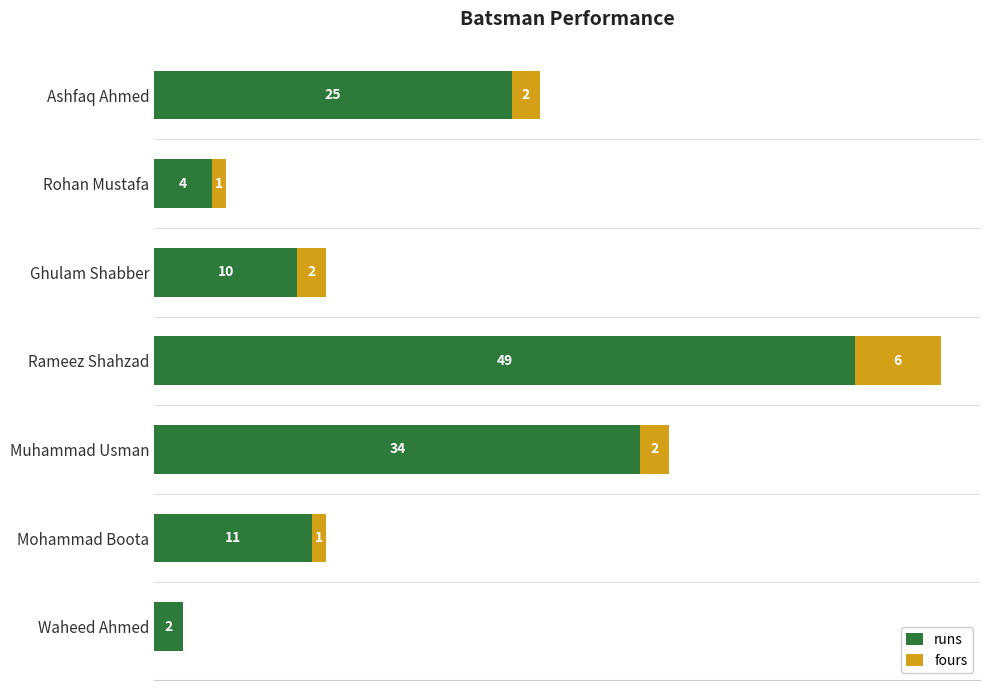

At which category is the sum across all series the highest?

Rameez Shahzad